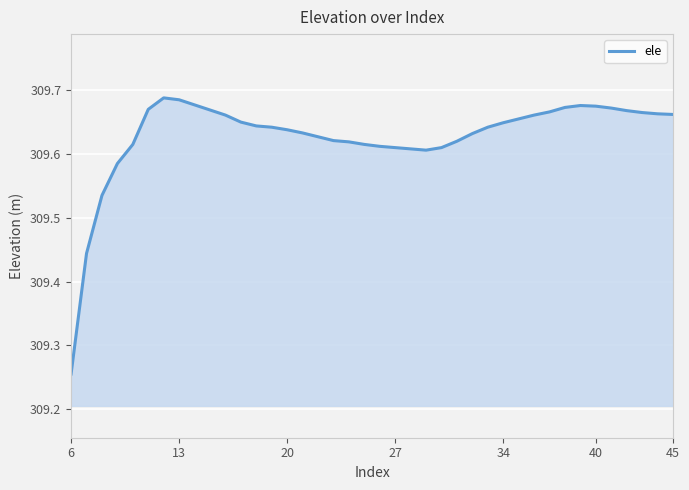

What is the difference between the maximum and minimum values?

0.4